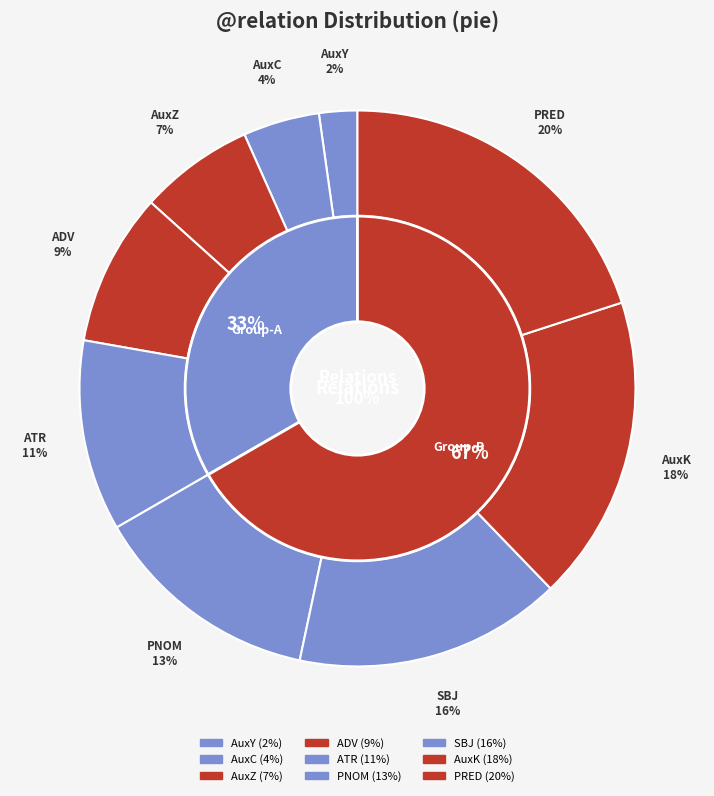

Which slice is the smallest?

AuxY